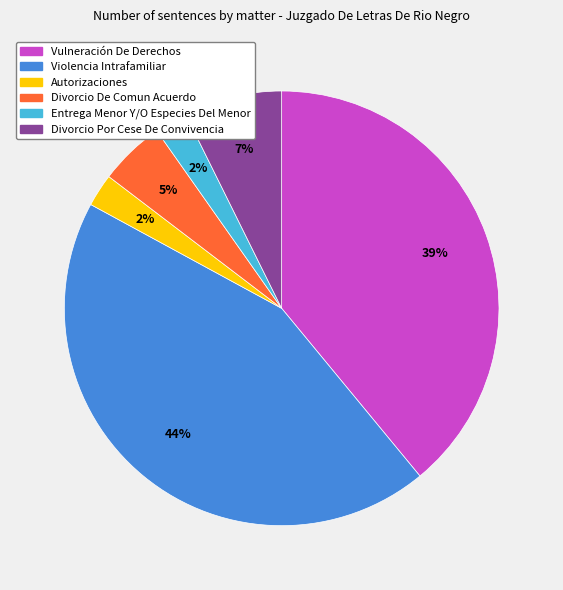

What is the ratio of the value at Divorcio Por Cese De Convivencia to the value at Vulneración De Derechos?

0.2